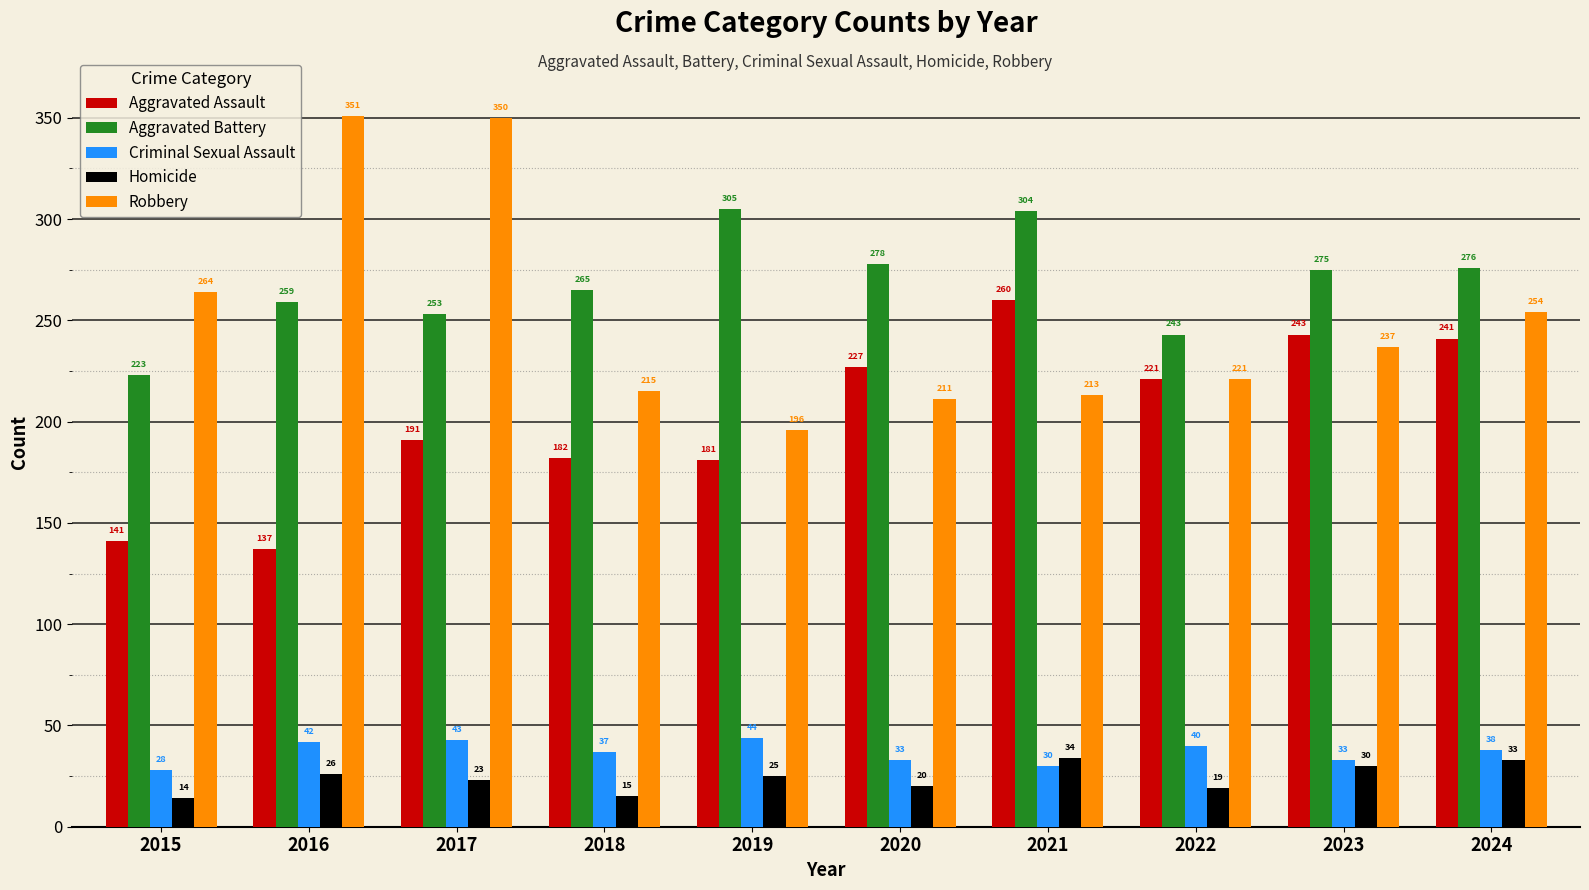

Where is Aggravated Assault nearest to the value 198?

2017